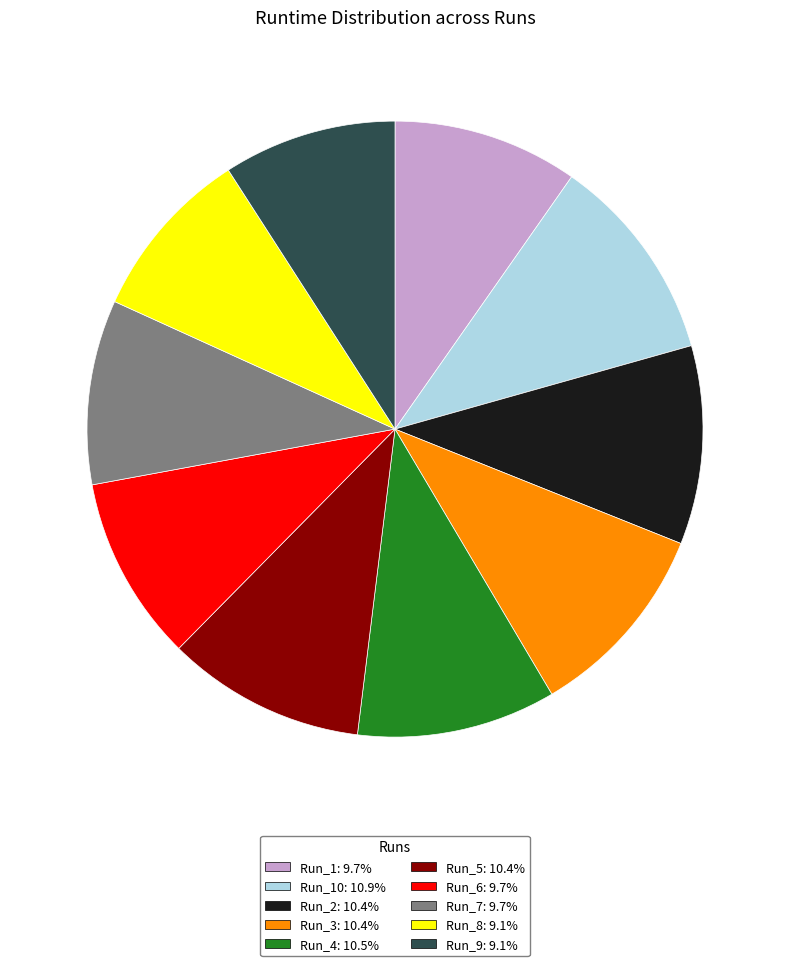

Is there any slice that represents more than half of the pie?

No